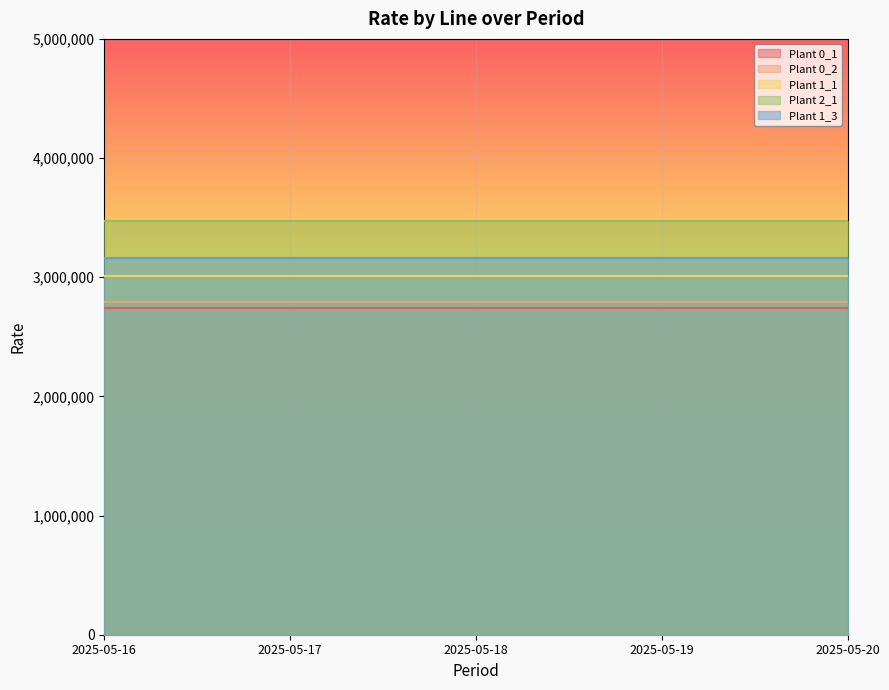

Which category has the highest value in the Plant 1_1 series?

2025-05-16